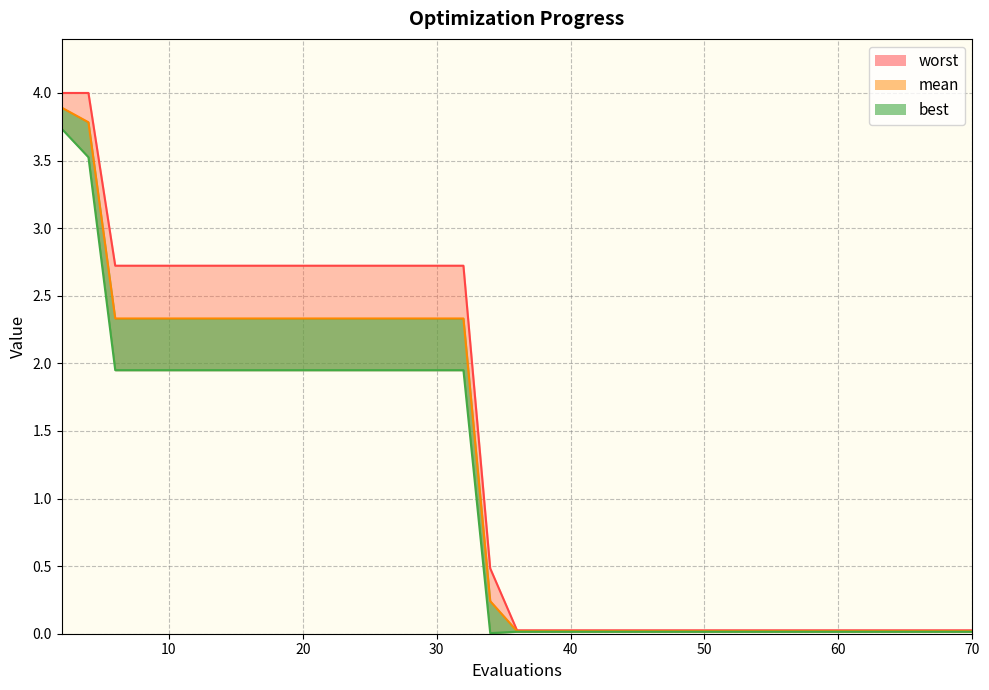

Is it true that mean equals 1.2 at 30?

False